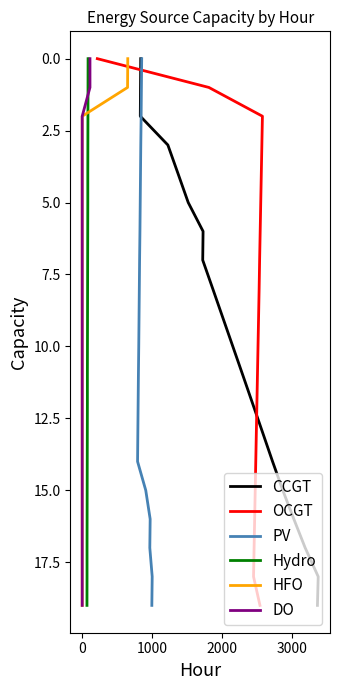

True or false: Hydro and OCGT cross at least once.

False